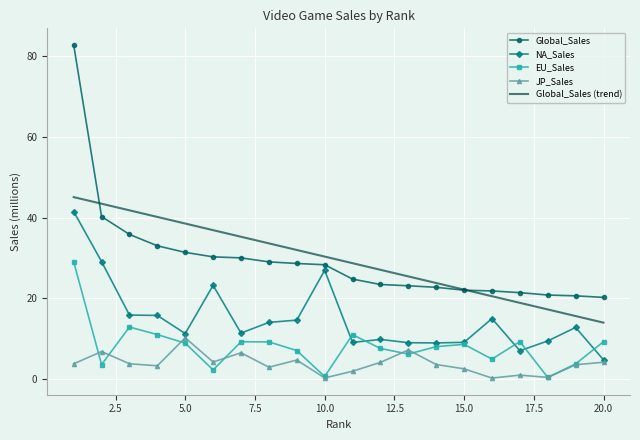

True or false: Global_Sales (trend) and EU_Sales cross at least once.

False